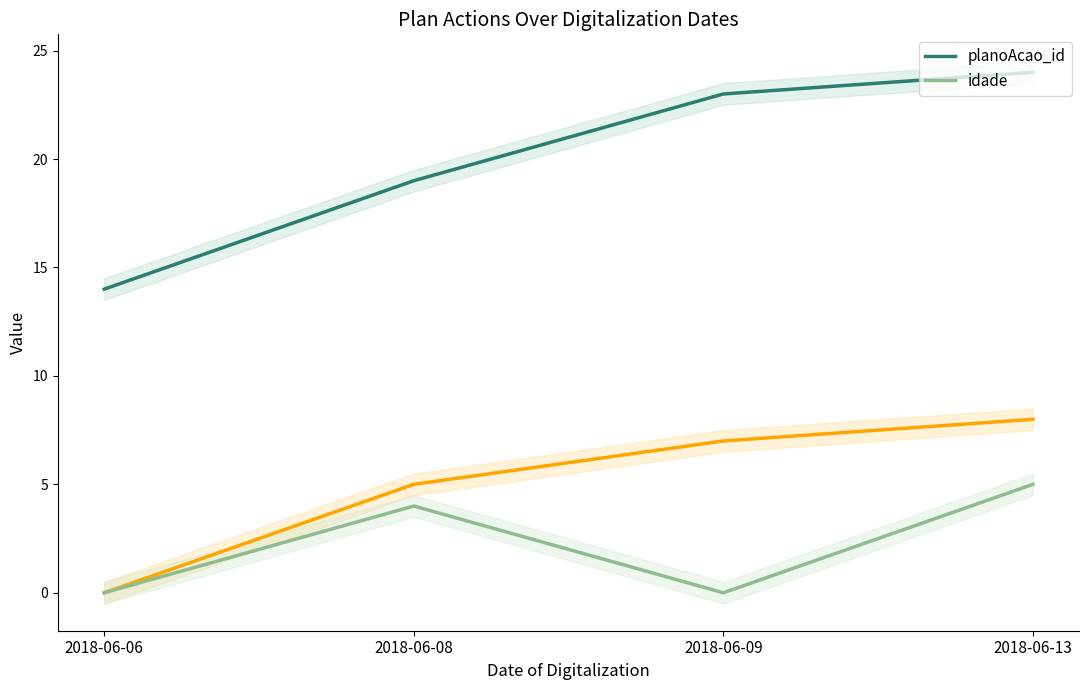

Where is the first local minimum for idade?

2018-06-09